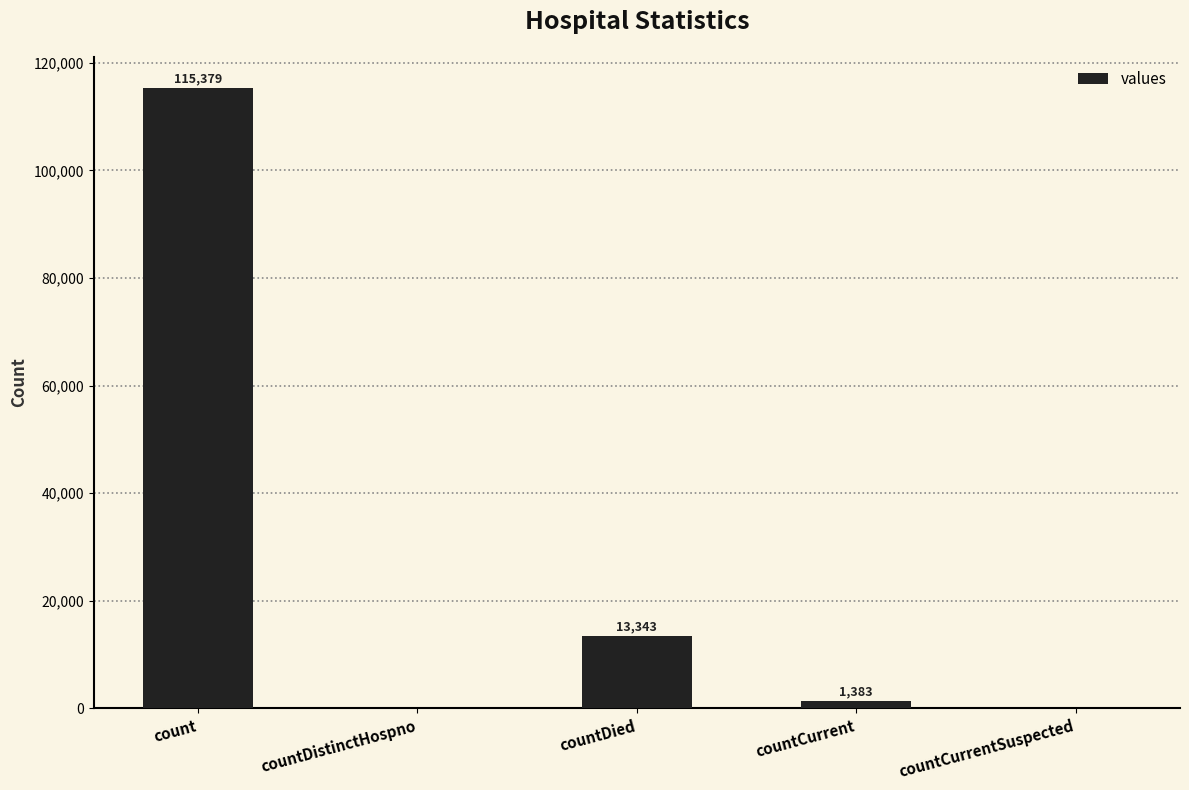

What is the sum of all values?

130105